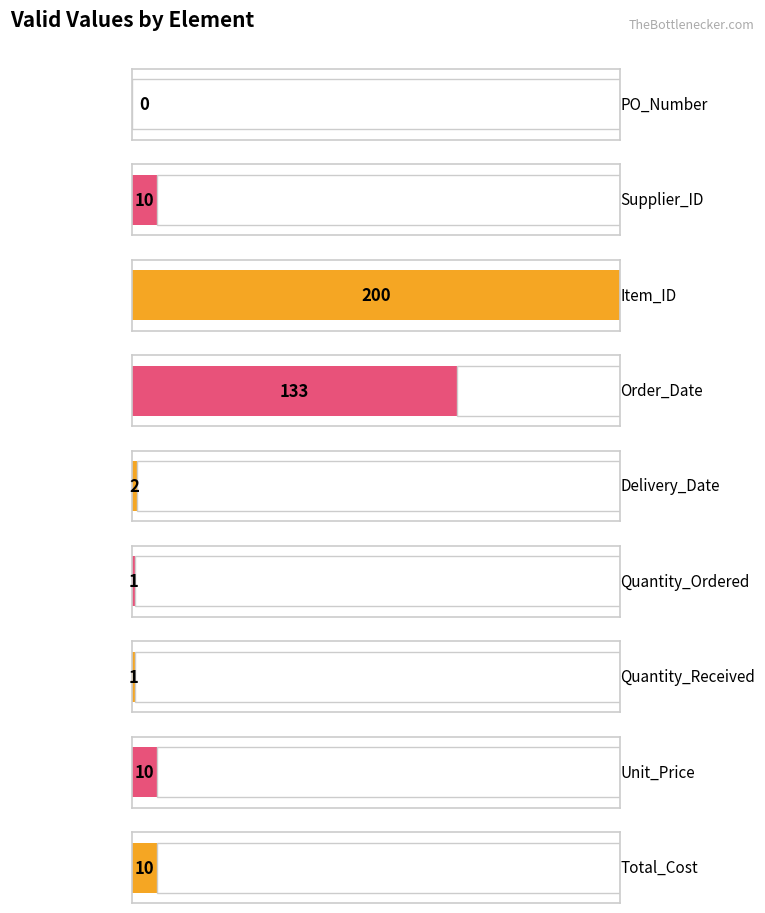

What is the difference between the second highest and minimum values?

133